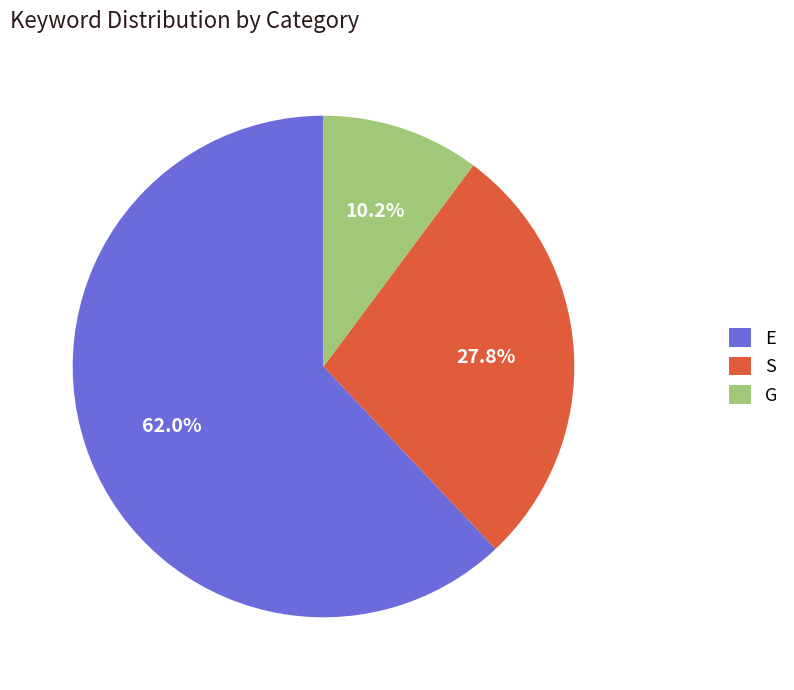

Combined, what portion of the pie is S and E?

89.8%